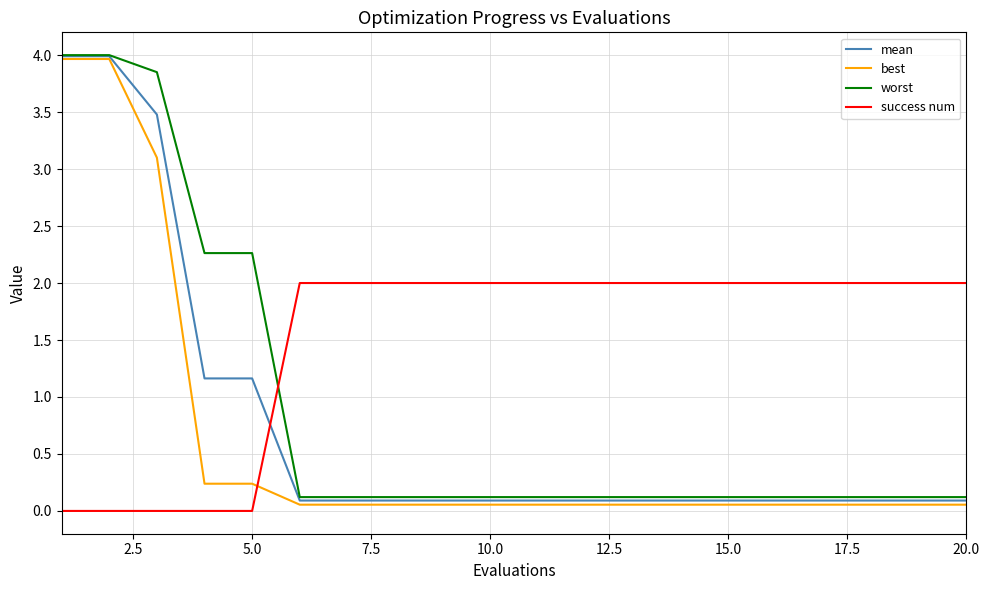

Which series ends up on top after the final intersection of best and success num?

success num